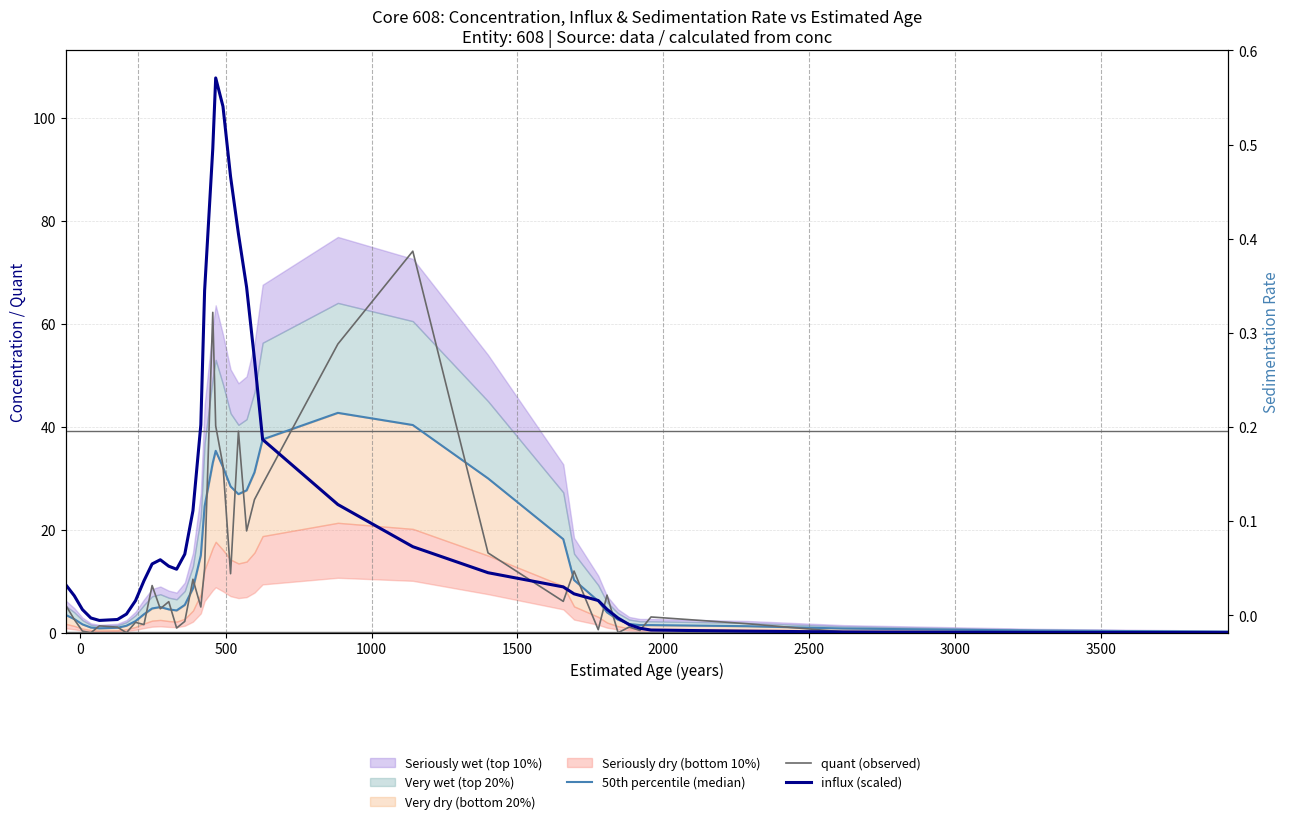

What is the difference between the maximum and minimum values in the influx (scaled) series?

107.7